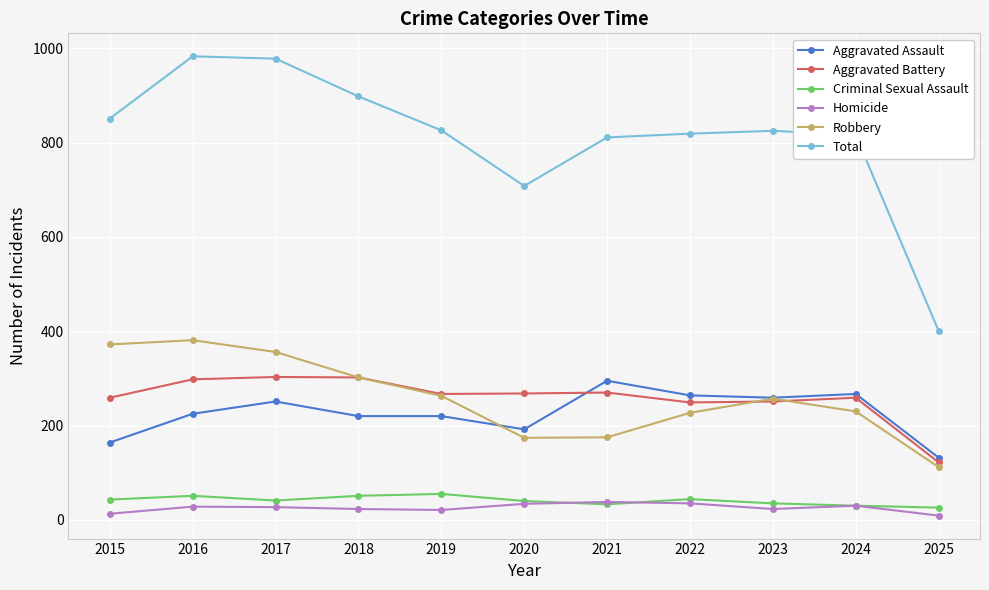

What is the total value across all series at 2022?

1638